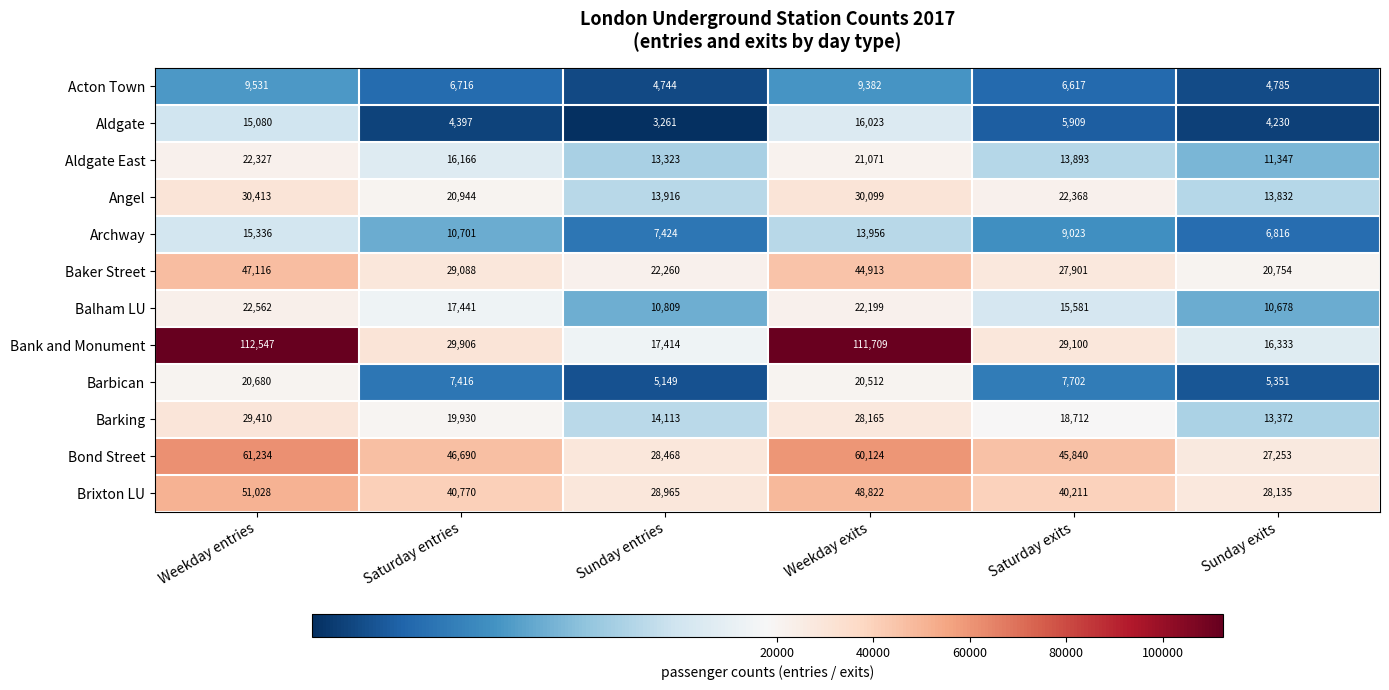

What is the total value across all series at Weekday entries?

437264